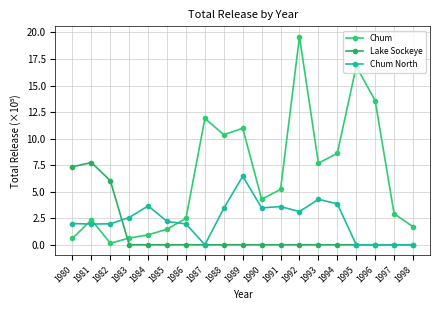

Is it true that Chum equals 0.1 at 1982?

True